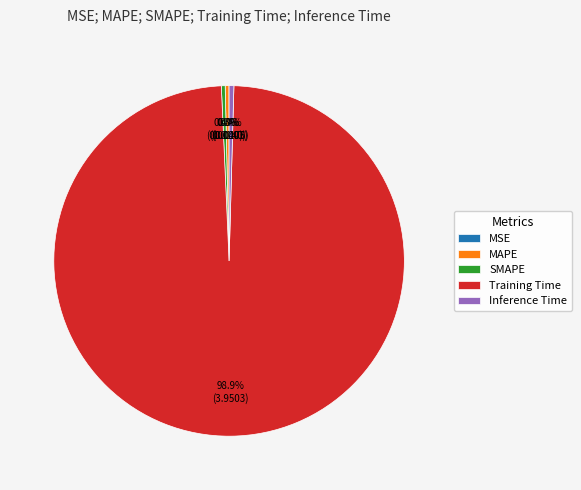

Which category has the biggest portion of the pie?

Training Time